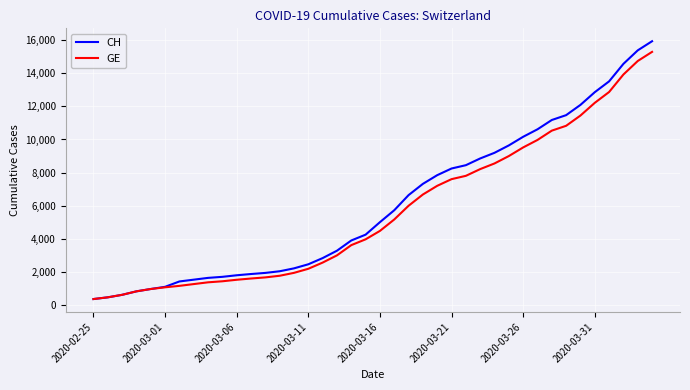

Which series has the widest spread of values?

CH